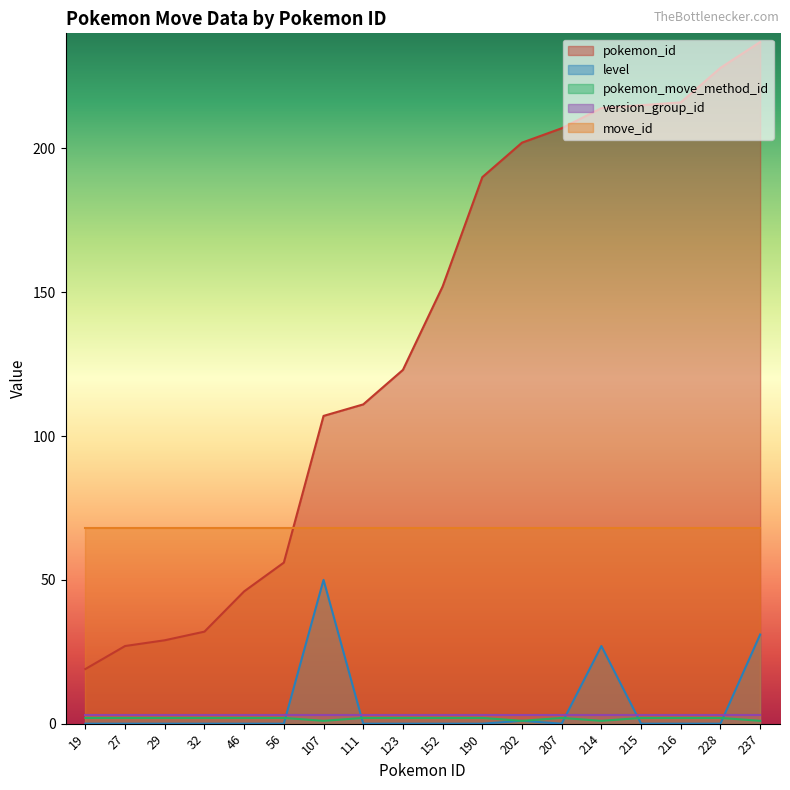

True or false: version_group_id has a value of 3 at 207.

True